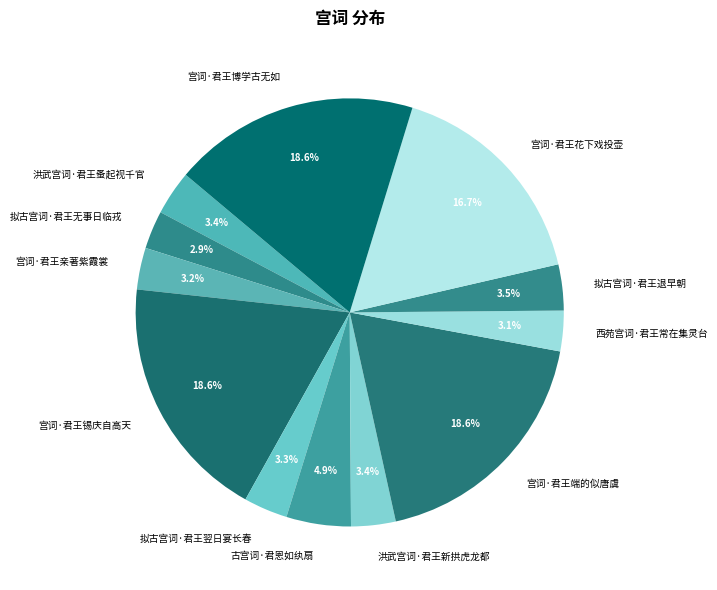

Is there a majority slice in this chart?

No